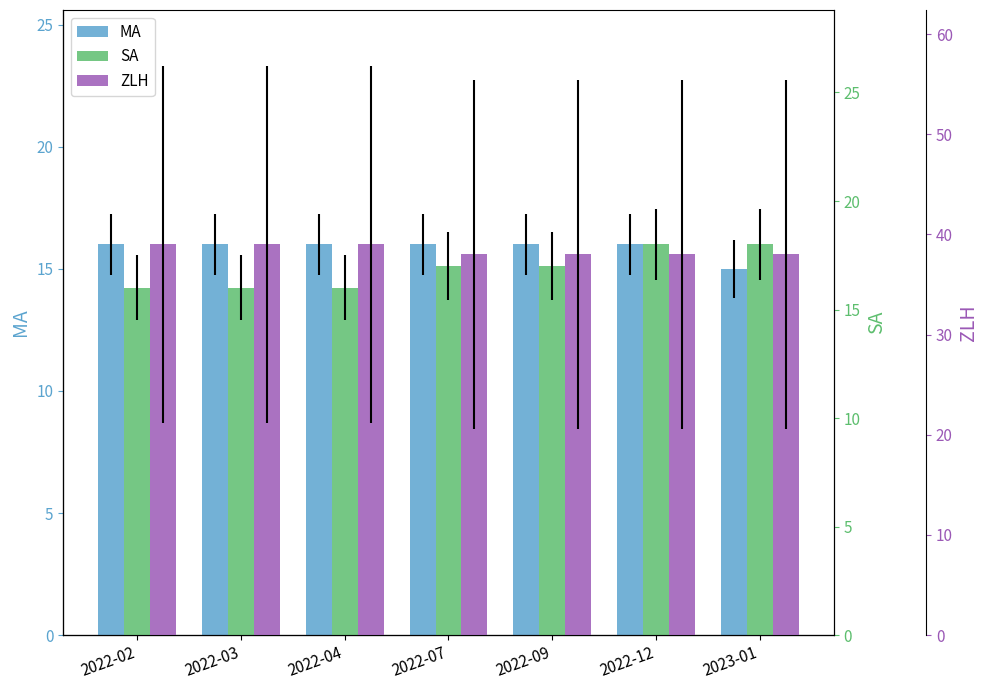

What is the difference between the maximum and minimum values in the SA series?

2